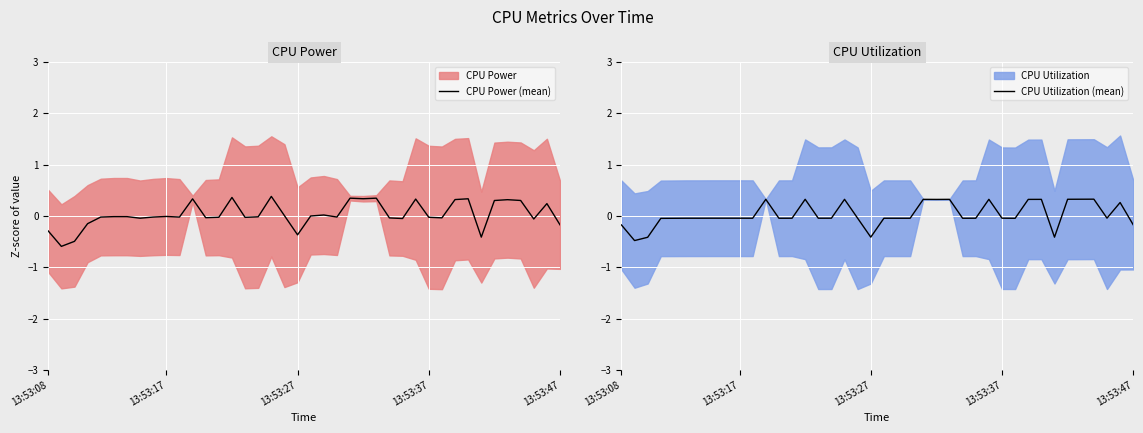

What is the value of the CPU Utilization (mean) point at the 1st from the left?

-0.2